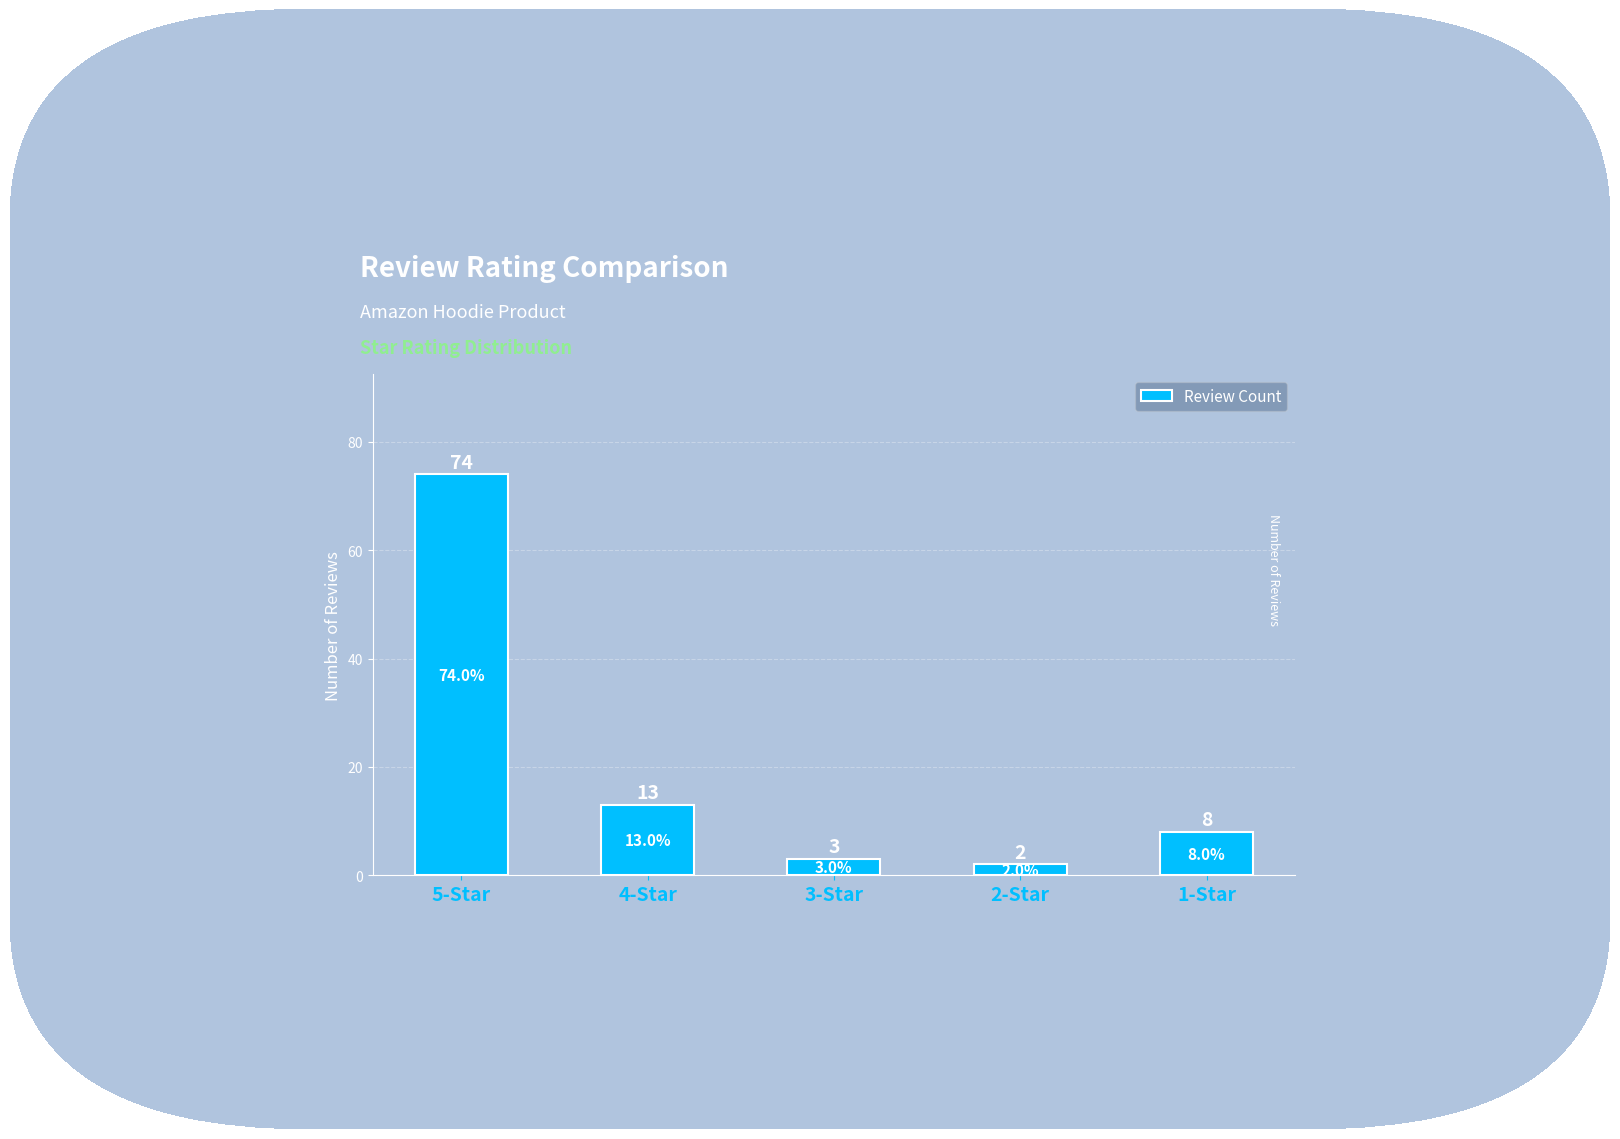

What is the ratio of the value at 5-Star to the value at 3-Star?

24.7